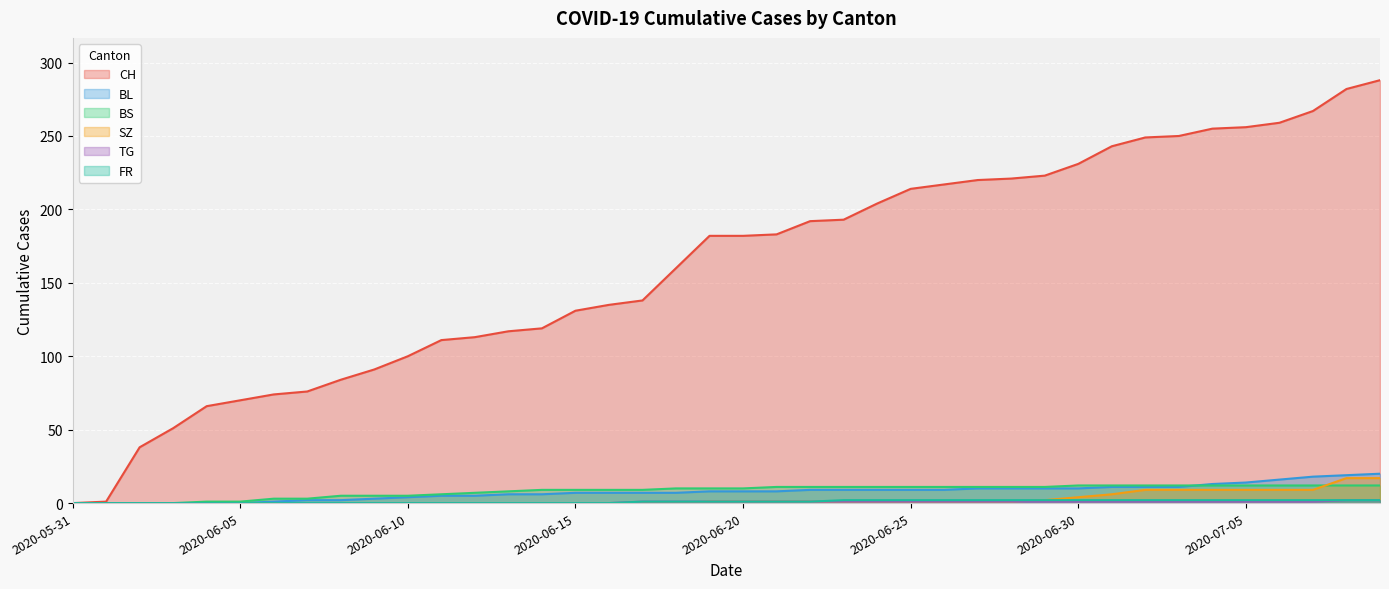

List the labels in order of SZ value, smallest first.

2020-05-31, 2020-06-01, 2020-06-02, 2020-06-03, 2020-06-04, 2020-06-05, 2020-06-06, 2020-06-07, 2020-06-08, 2020-06-09, 2020-06-10, 2020-06-11, 2020-06-12, 2020-06-13, 2020-06-14, 2020-06-15, 2020-06-16, 2020-06-17, 2020-06-18, 2020-06-19, 2020-06-20, 2020-06-21, 2020-06-22, 2020-06-23, 2020-06-24, 2020-06-25, 2020-06-26, 2020-06-27, 2020-06-28, 2020-06-29, 2020-06-30, 2020-07-01, 2020-07-02, 2020-07-03, 2020-07-04, 2020-07-05, 2020-07-06, 2020-07-07, 2020-07-08, 2020-07-09